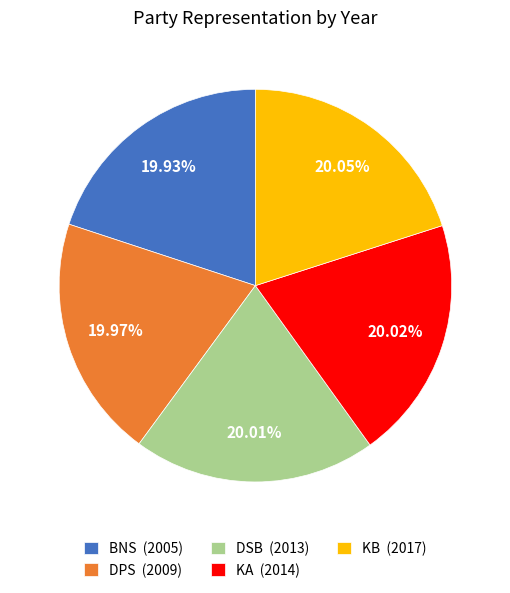

Is KB the majority of the pie?

No